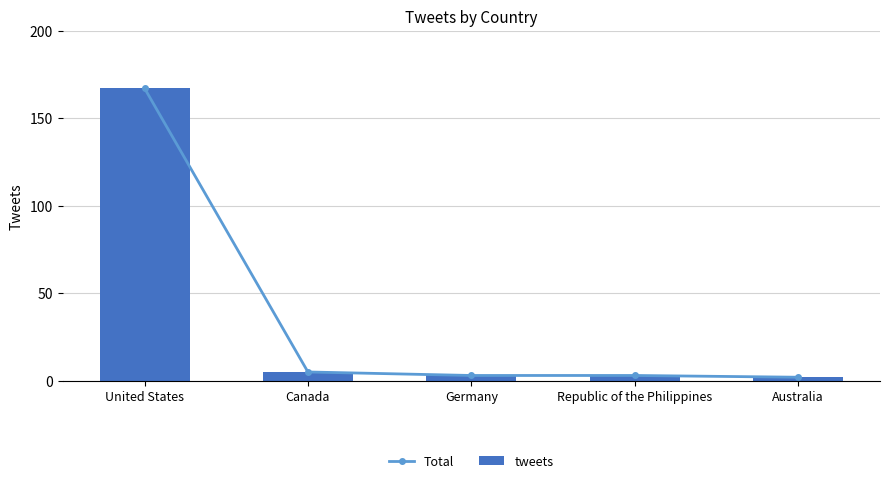

Which series has the largest total across all categories?

Total